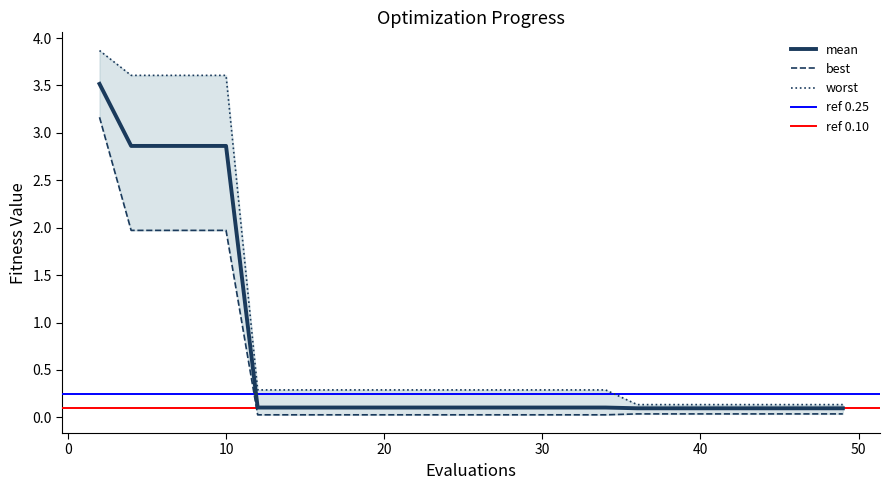

What is the maximum value shown in the chart?

3.9